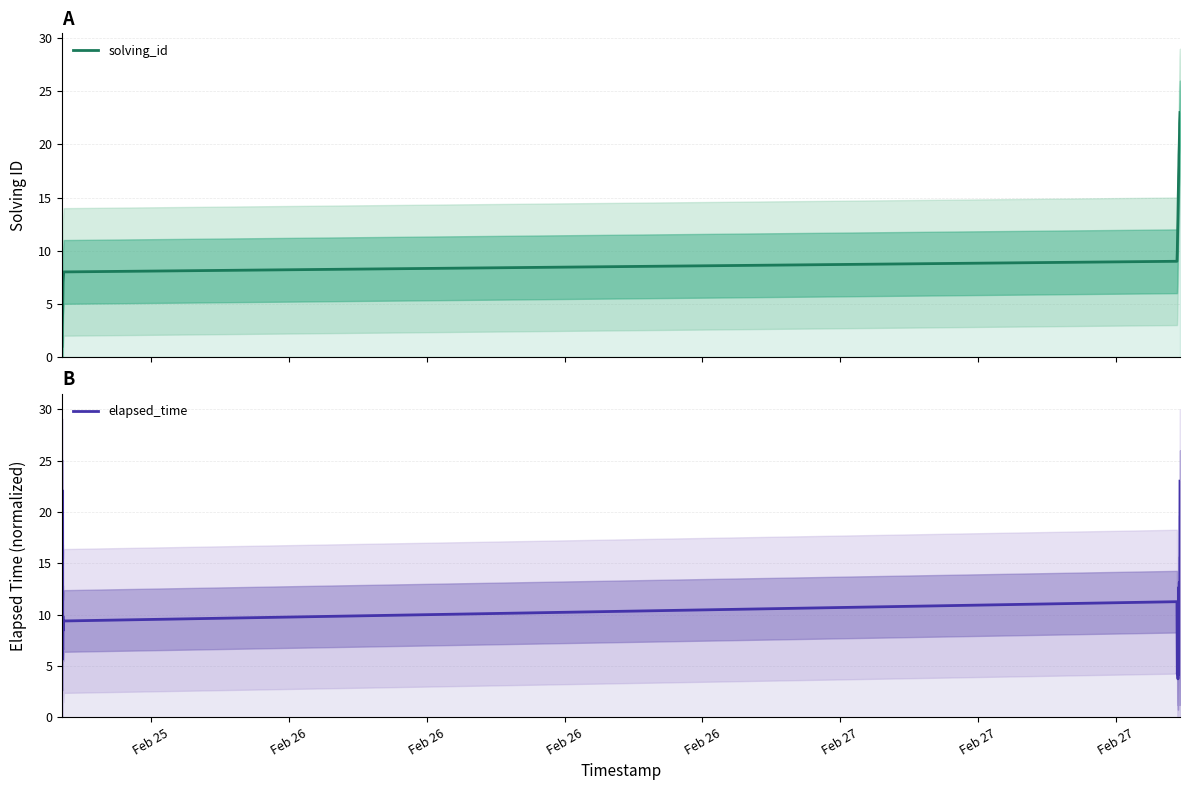

What are all the series names shown in the legend?

solving_id, elapsed_time